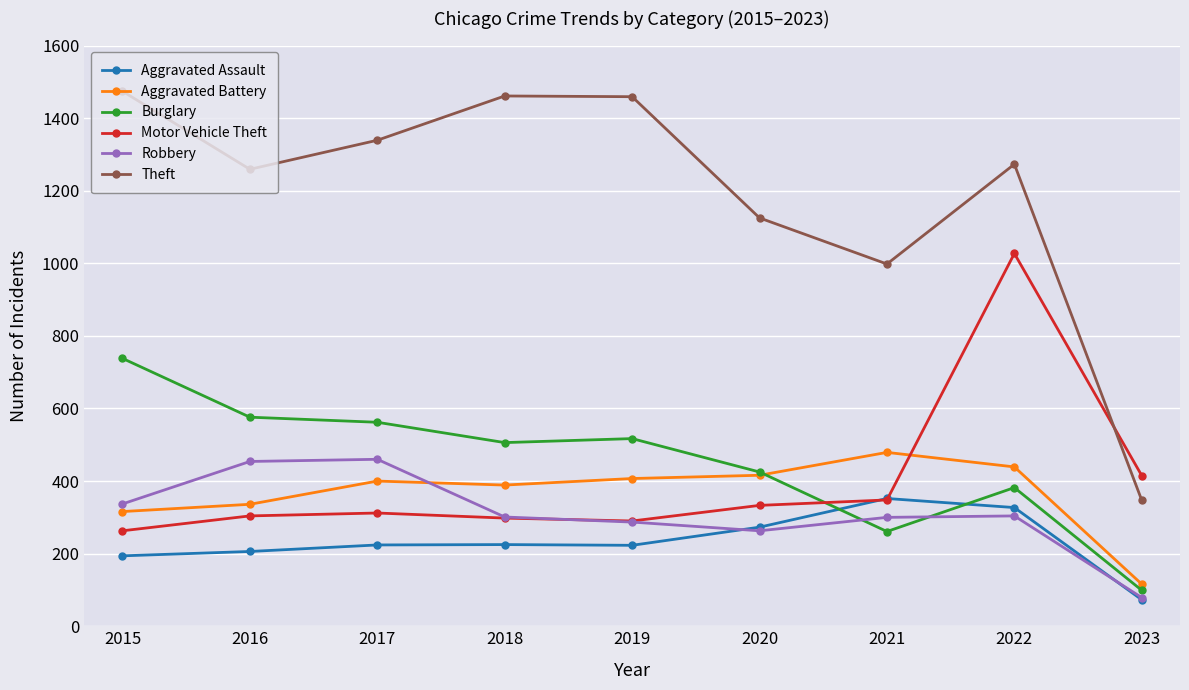

Between 2018 and 2023, which series saw the biggest shift?

Theft